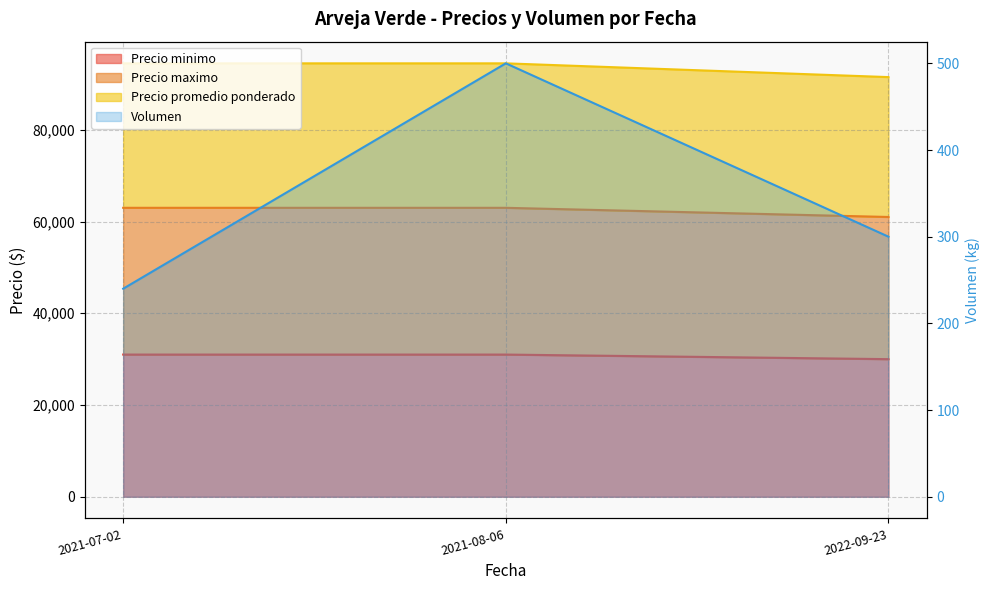

The Precio minimo series shows 46700 at 2021-07-02. True or false?

False